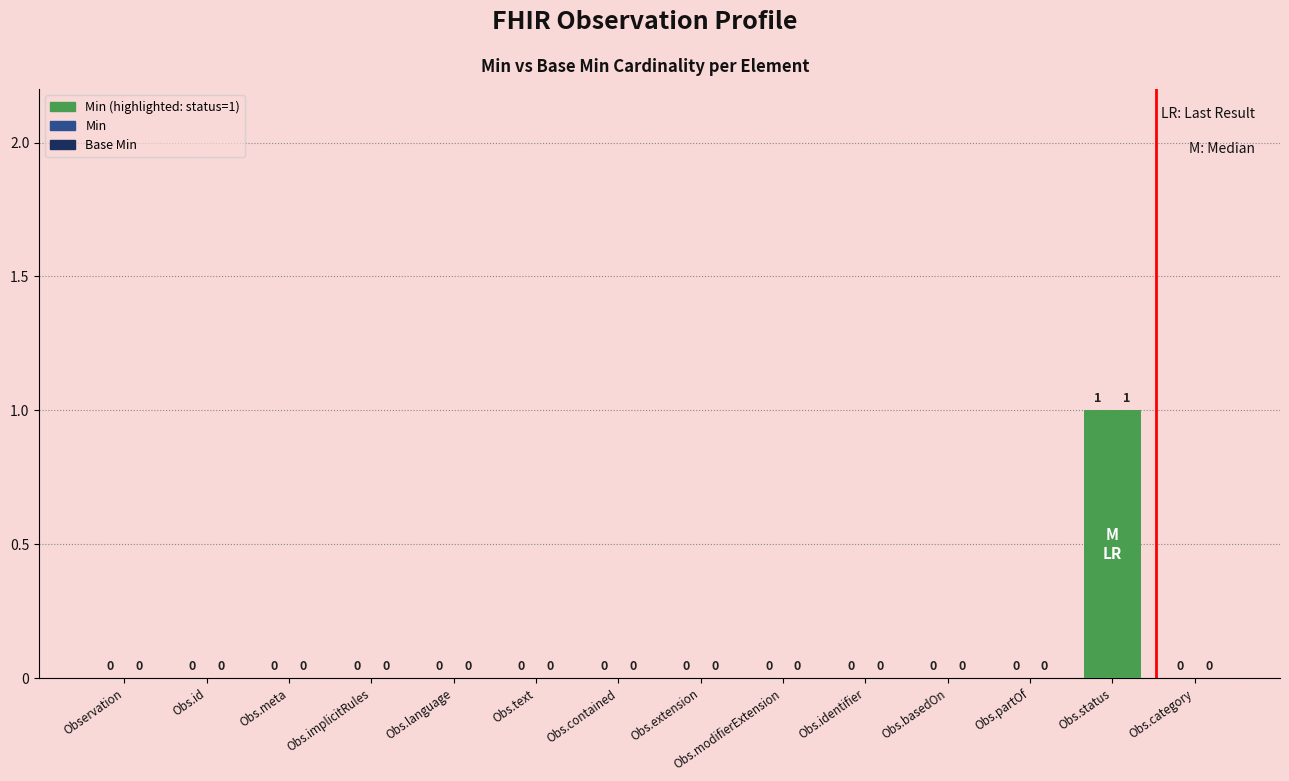

How many positive values does the Base Min series have?

1